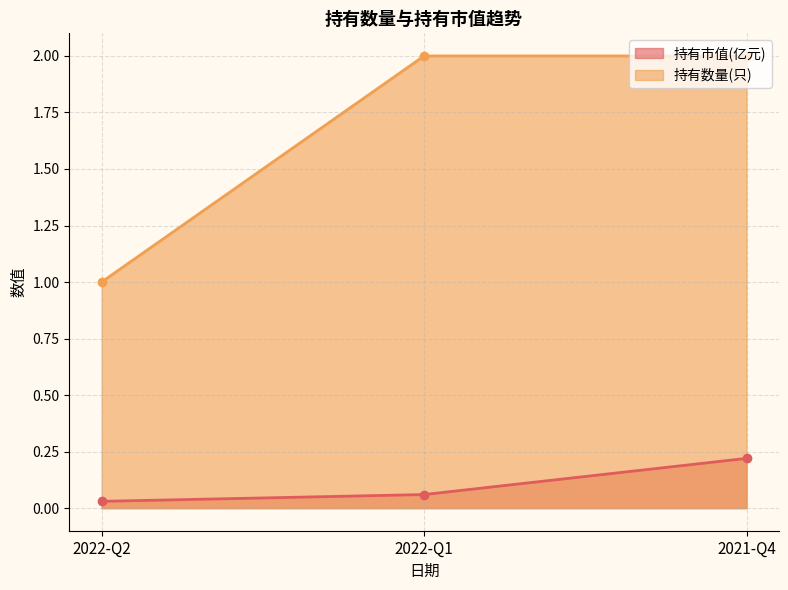

What is the label of the 2nd point from the right?

2022-Q1